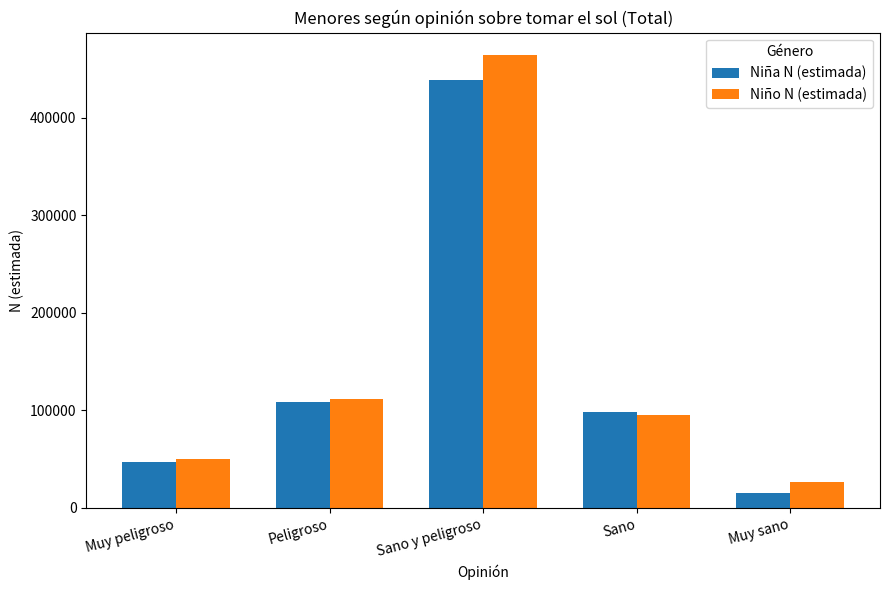

How many groups of bars are there?

5